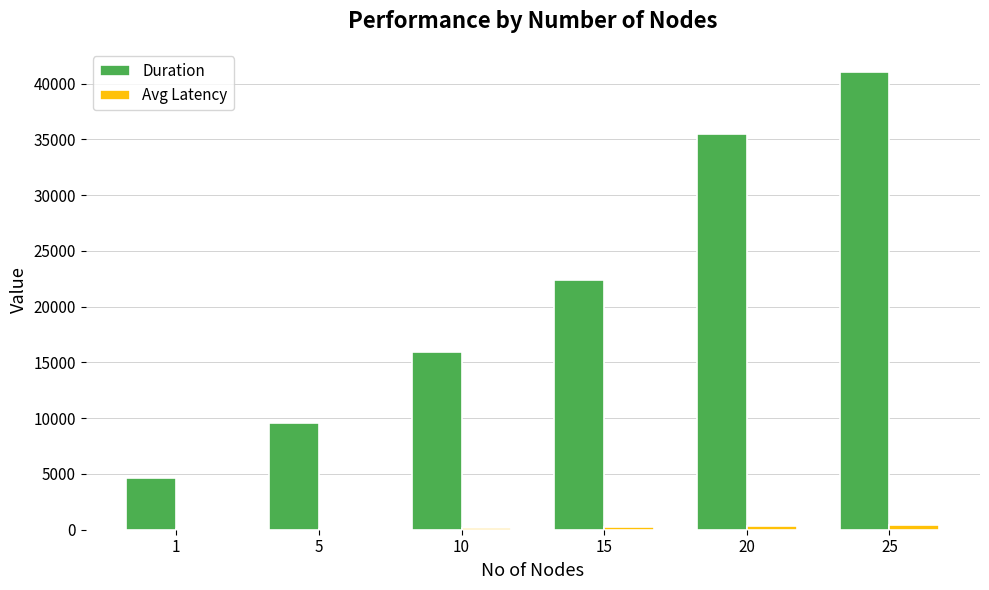

What is the greatest value displayed?

41065.0